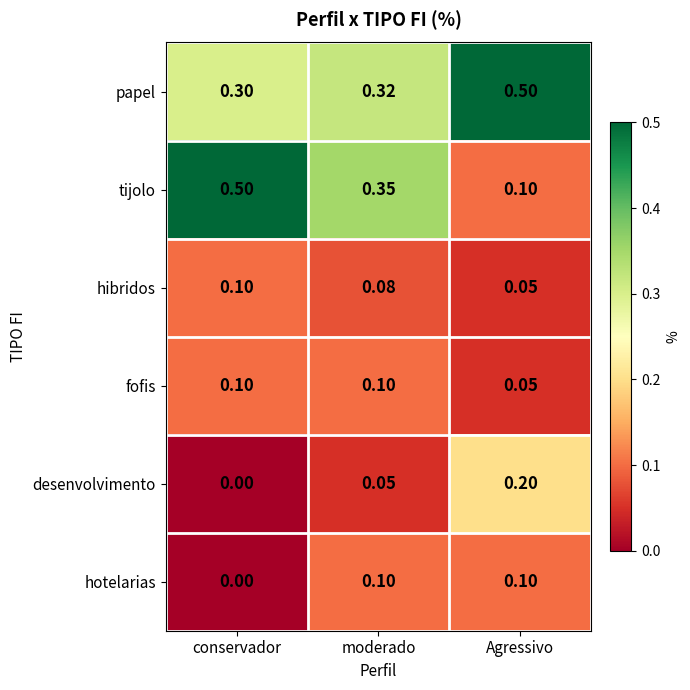

At which label is hibridos closest to 0?

Agressivo